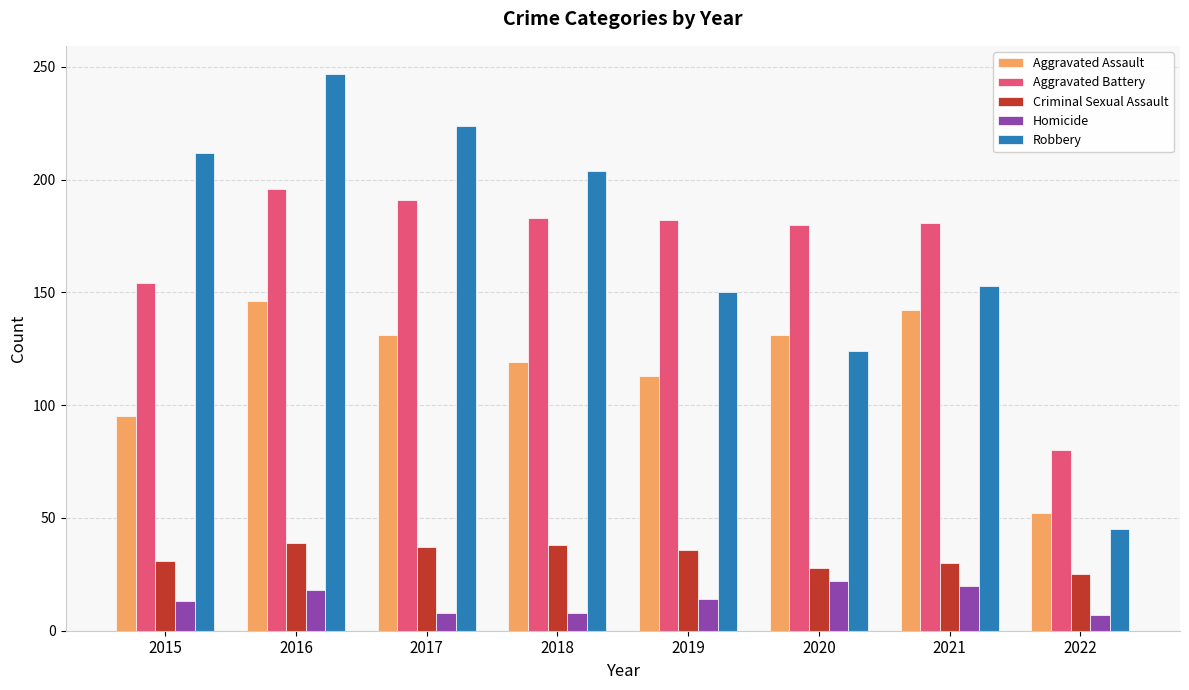

At which category is the sum across all series the highest?

2016